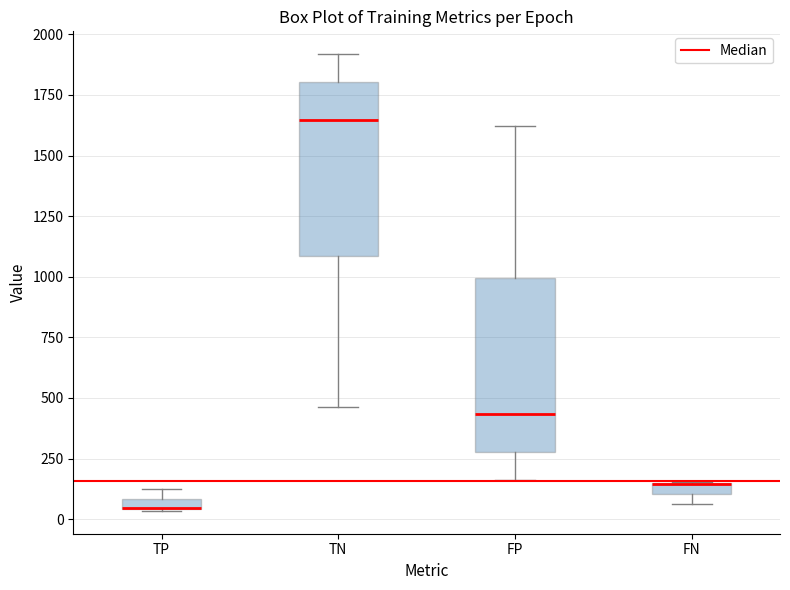

Where is the lower edge of the box for TP on the y-axis? The values are not printed on the chart, so give them approximately, as read against the axis.

50